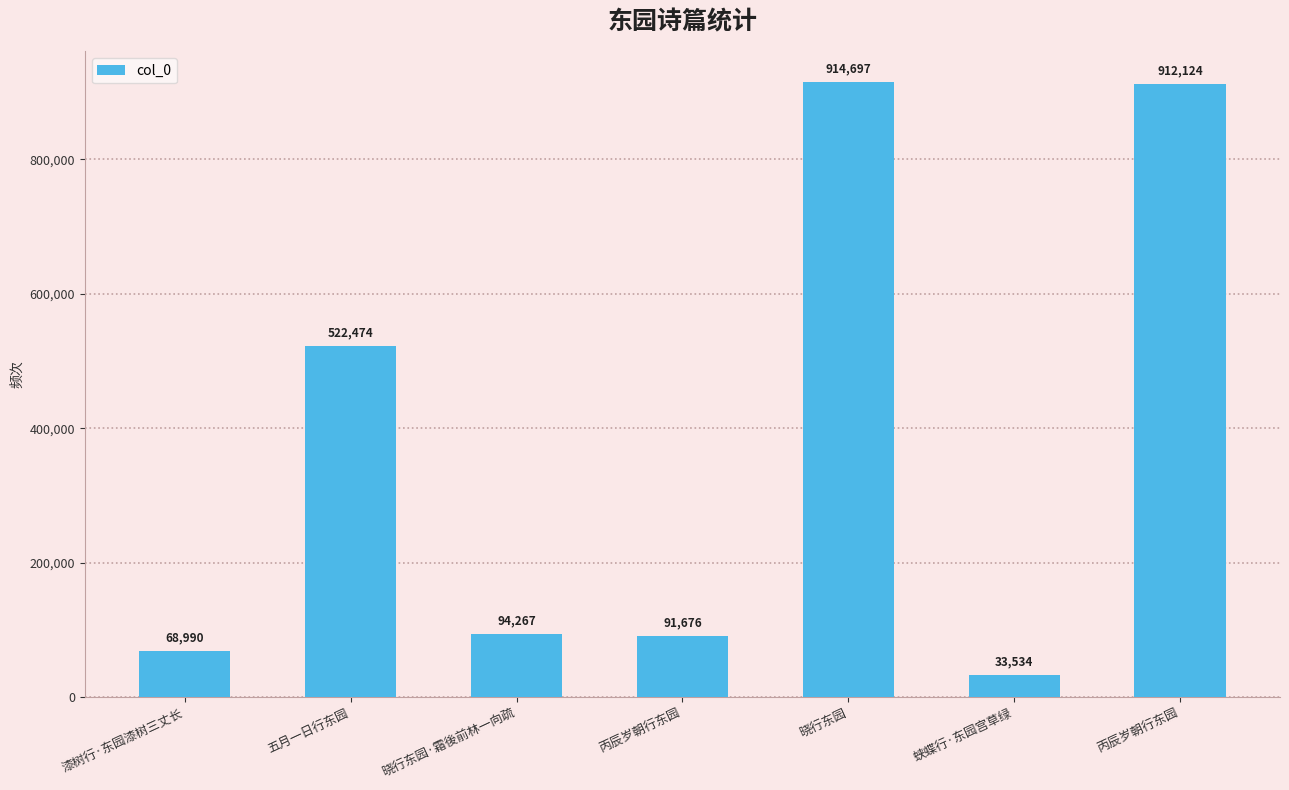

At which label does the data first exceed 94267?

五月一日行东园